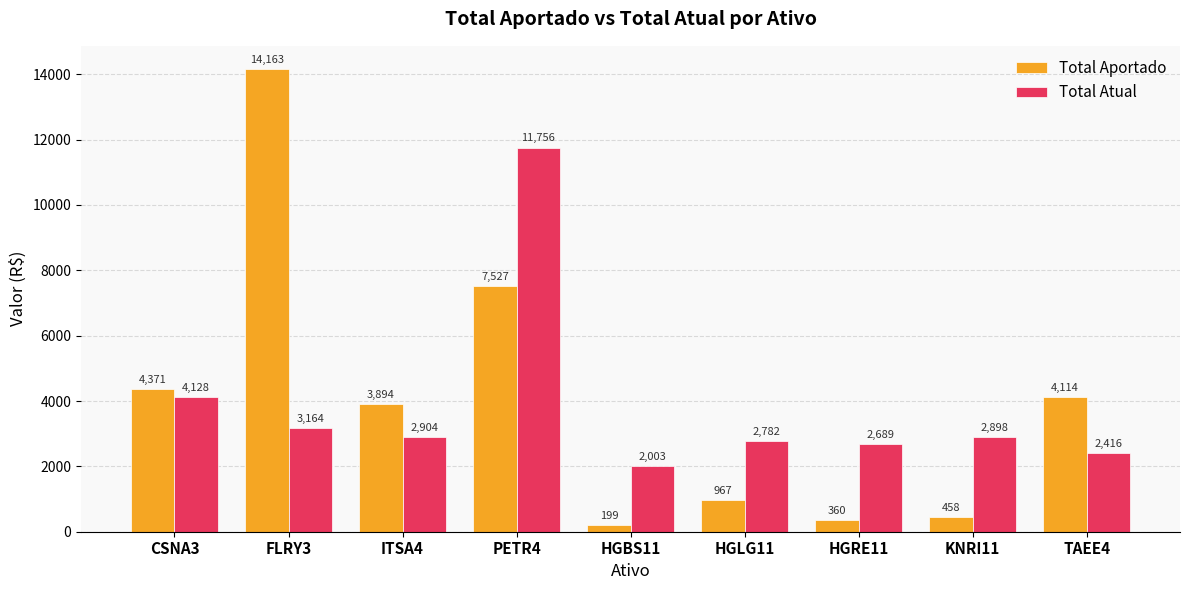

What is the difference between the highest and lowest values at CSNA3?

243.0